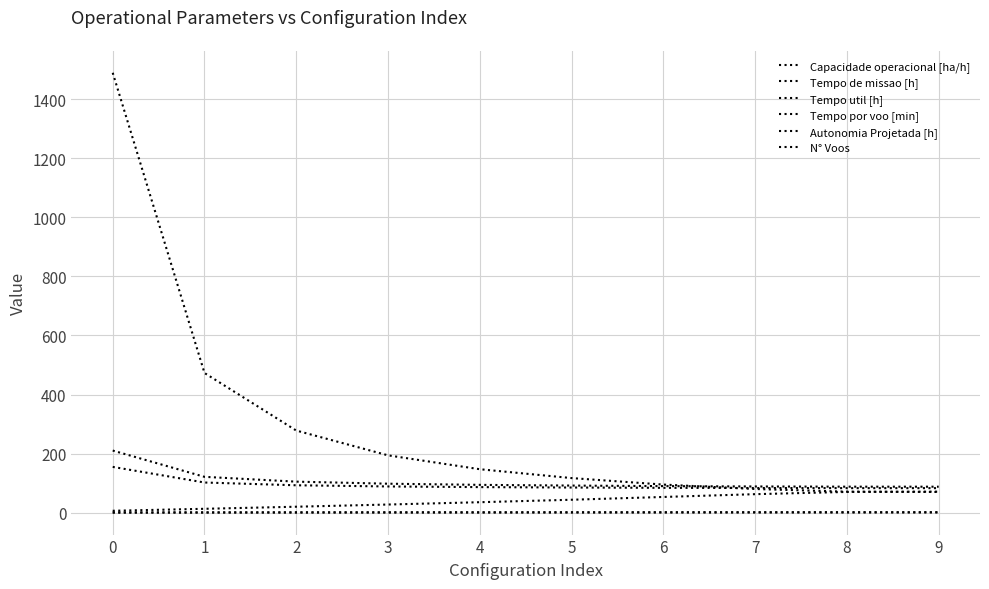

True or false: Tempo por voo [min] has more than 0 interior local peaks.

False